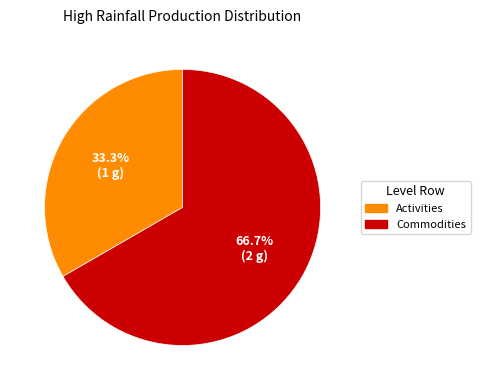

What percentage is NOT represented by Commodities?

33.3%